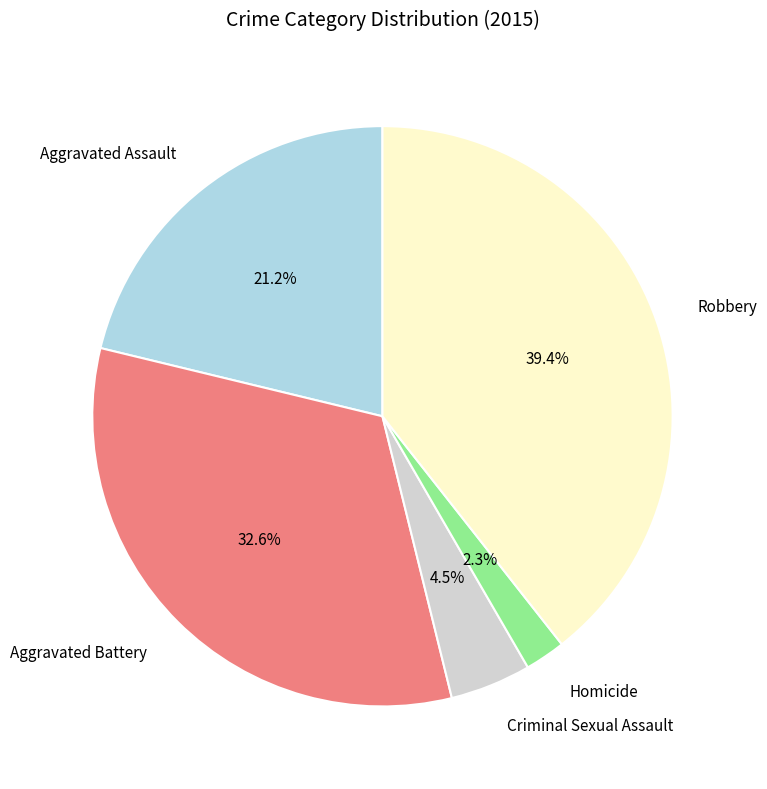

Do Aggravated Battery and Robbery together represent more than half of the pie?

Yes